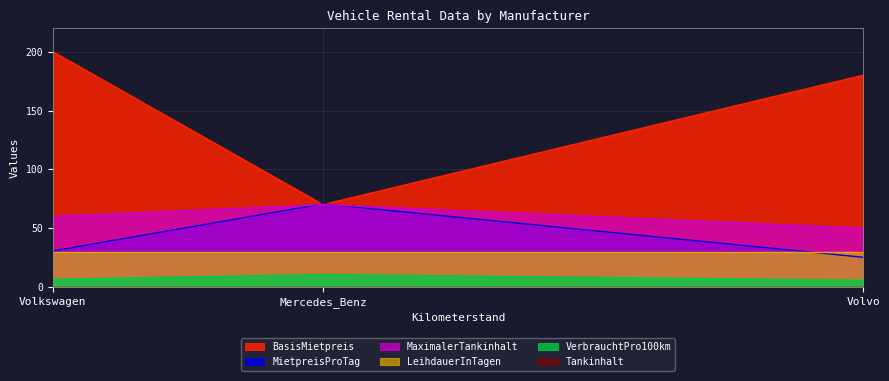

What is the label of the 1st point from the left?

Volkswagen